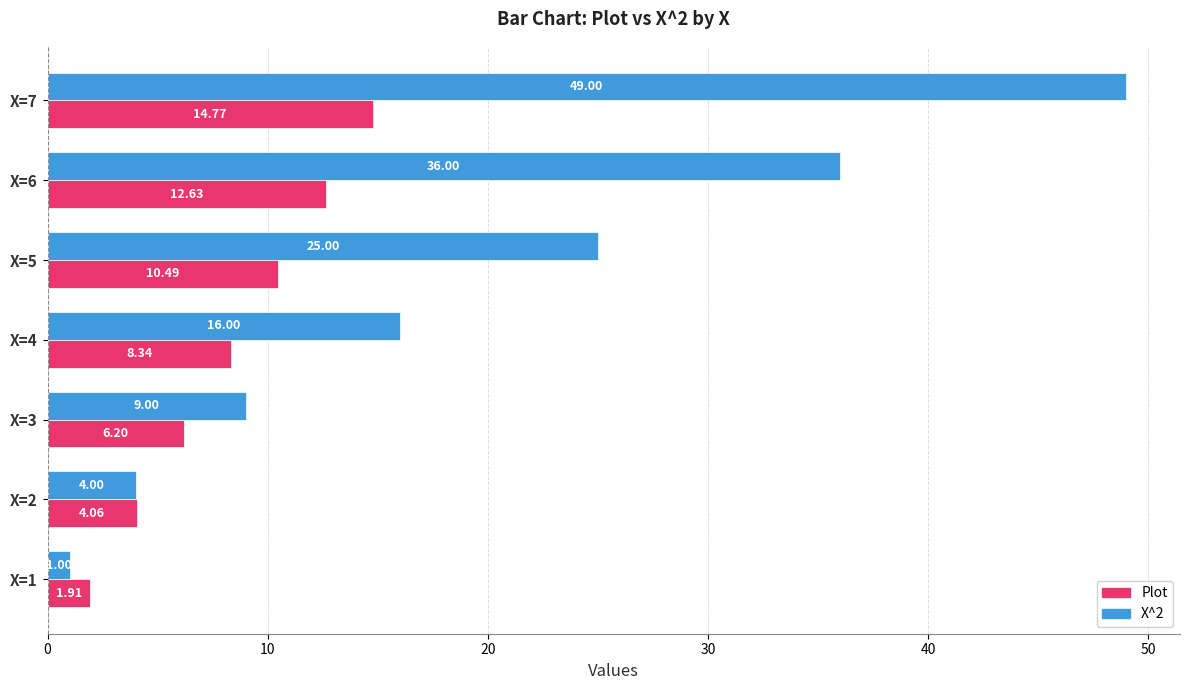

At how many categories does at least one series exceed 1?

7